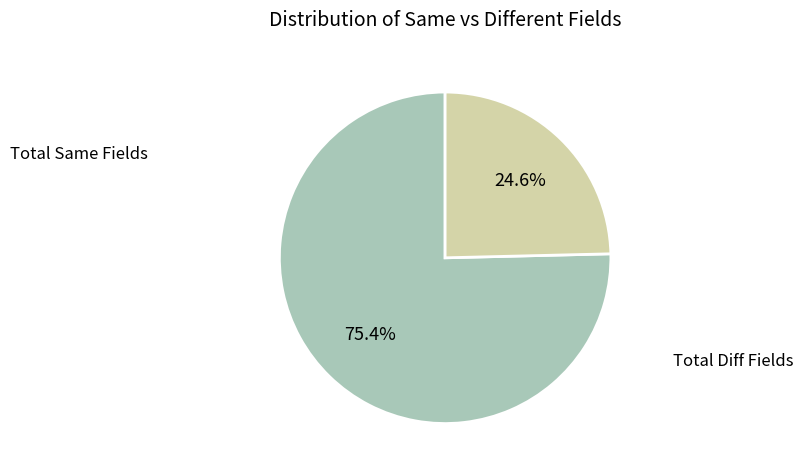

Is there a majority slice in this chart?

Yes